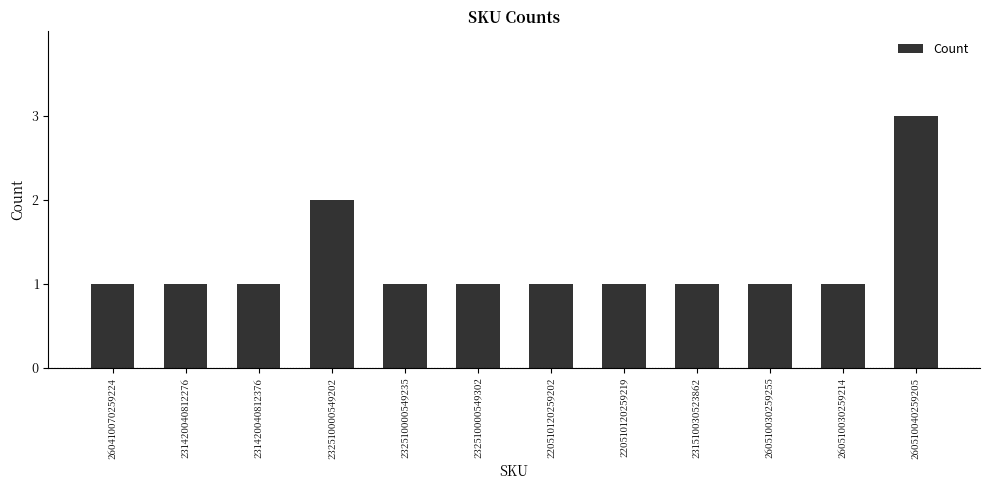

Approximately how many times larger is the value at 260410070259224 compared to 231510030523862?

1.0